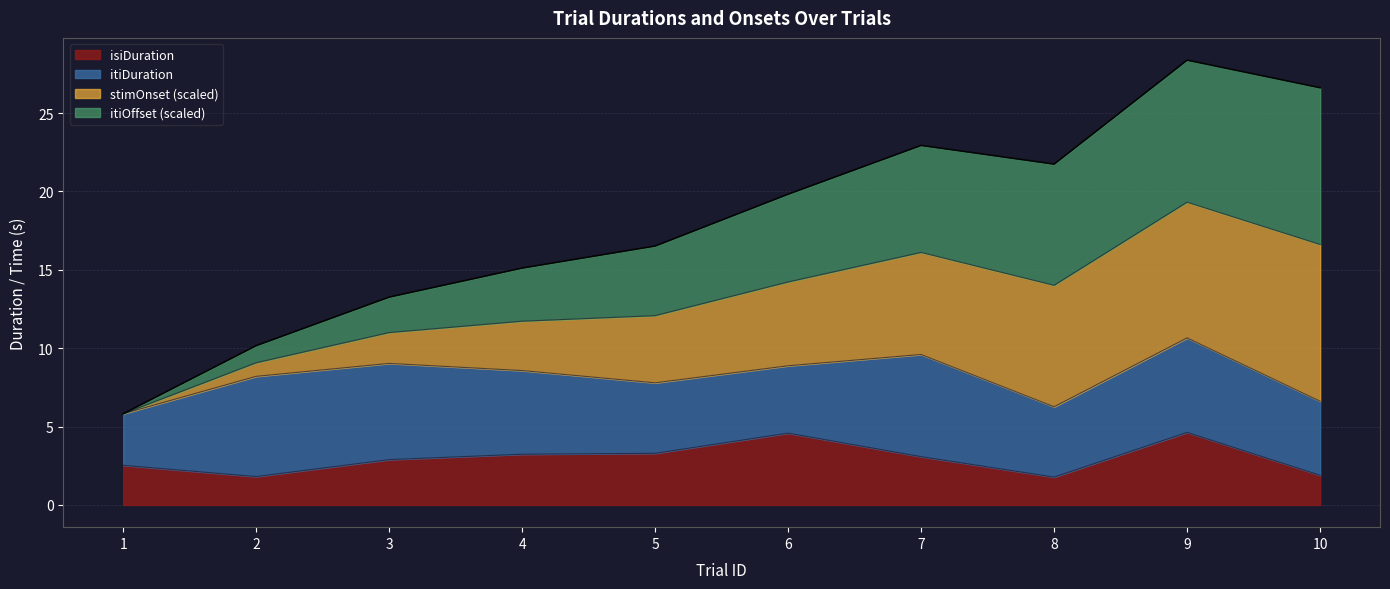

What is the minimum value for isiDuration?

1.8